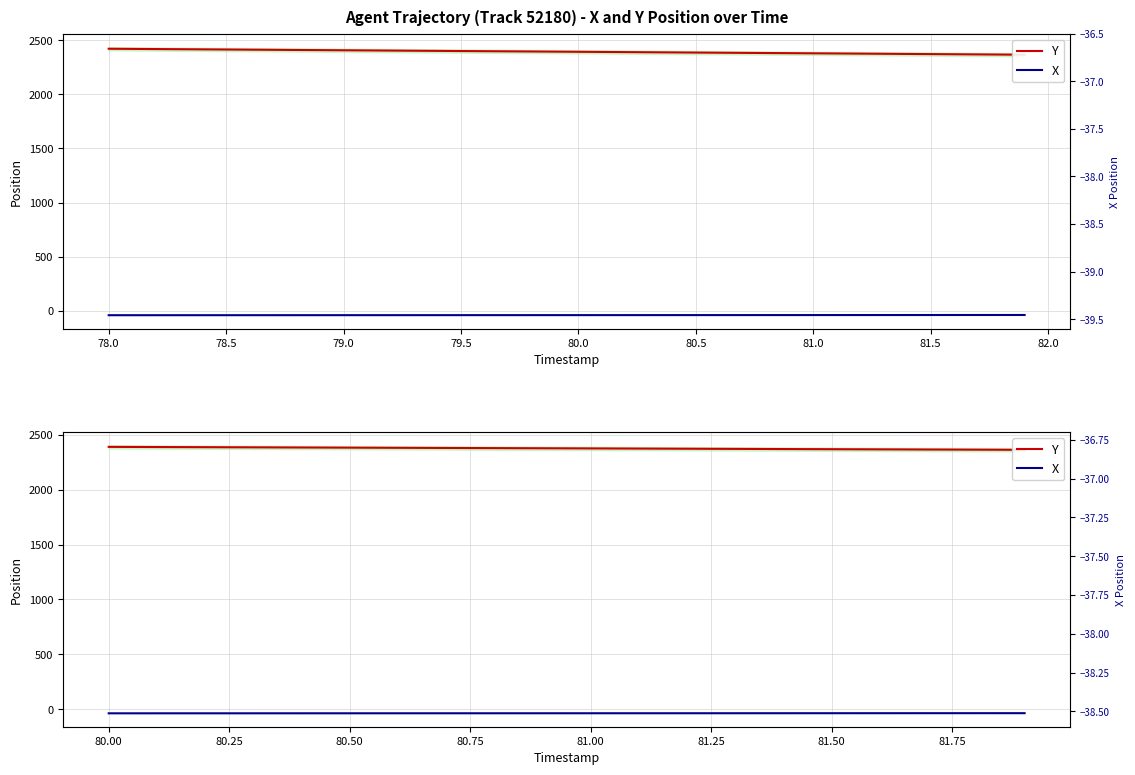

What is the difference between the highest and lowest values at 81.00?

2415.6